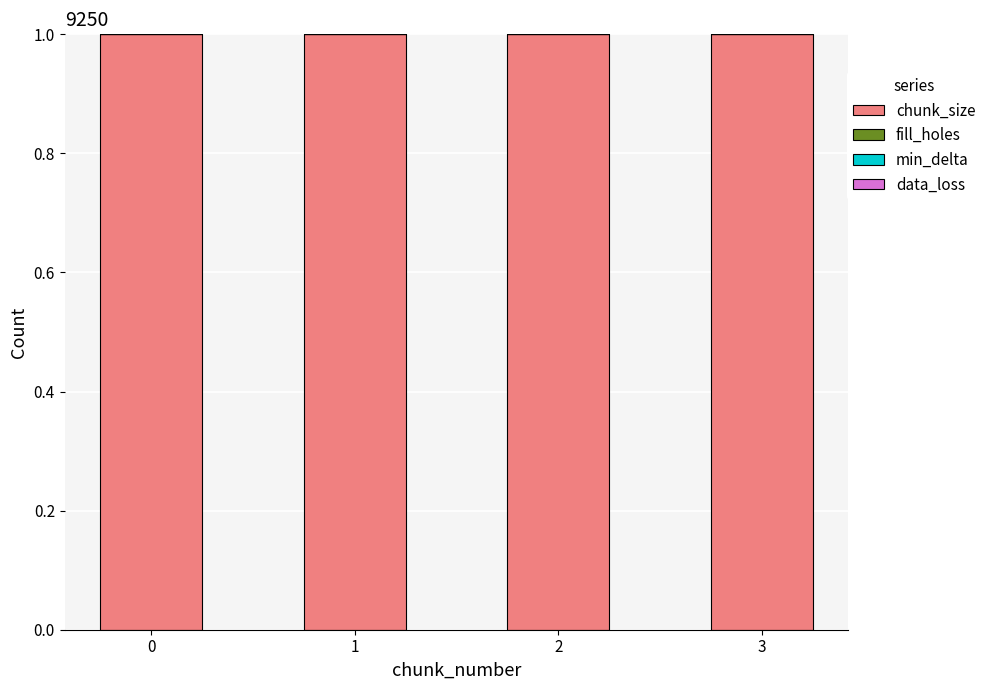

Rank the series by their maximum value, from lowest to highest.

fill_holes, min_delta, data_loss, chunk_size